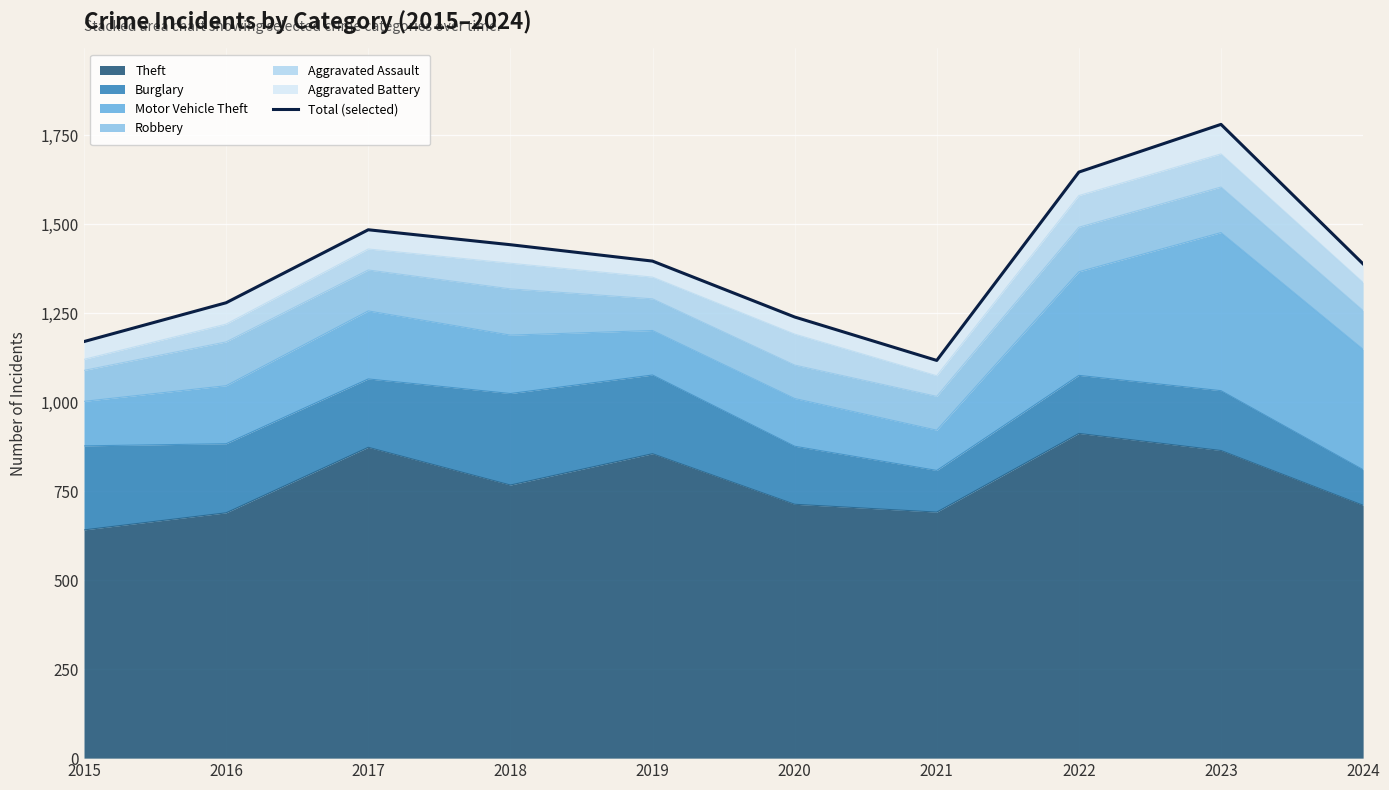

List the labels in order of value, largest first.

2023, 2022, 2017, 2018, 2019, 2024, 2016, 2020, 2015, 2021